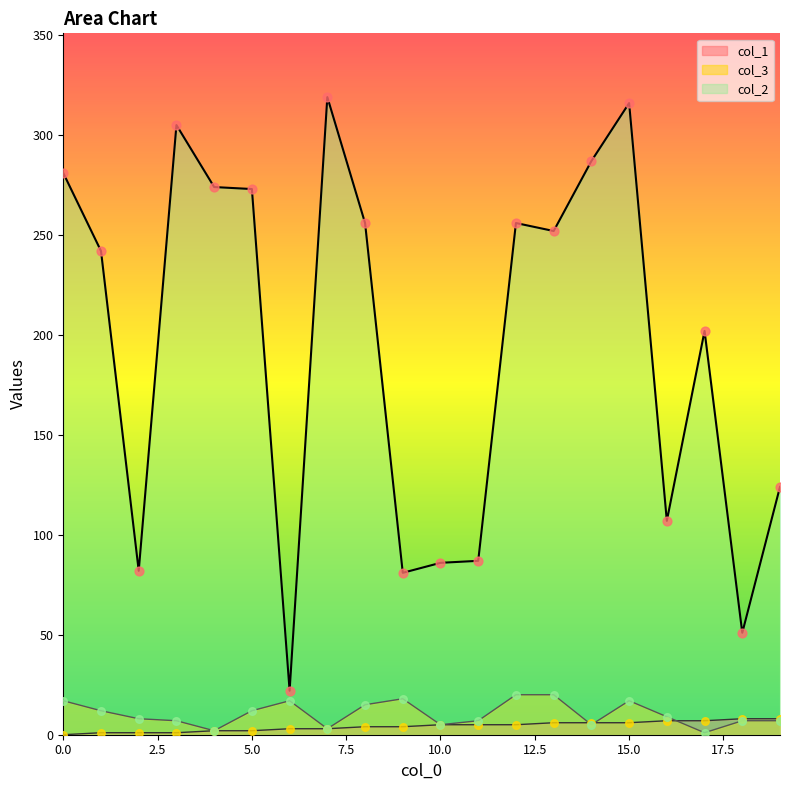

At how many categories does at least one series exceed 220?

11